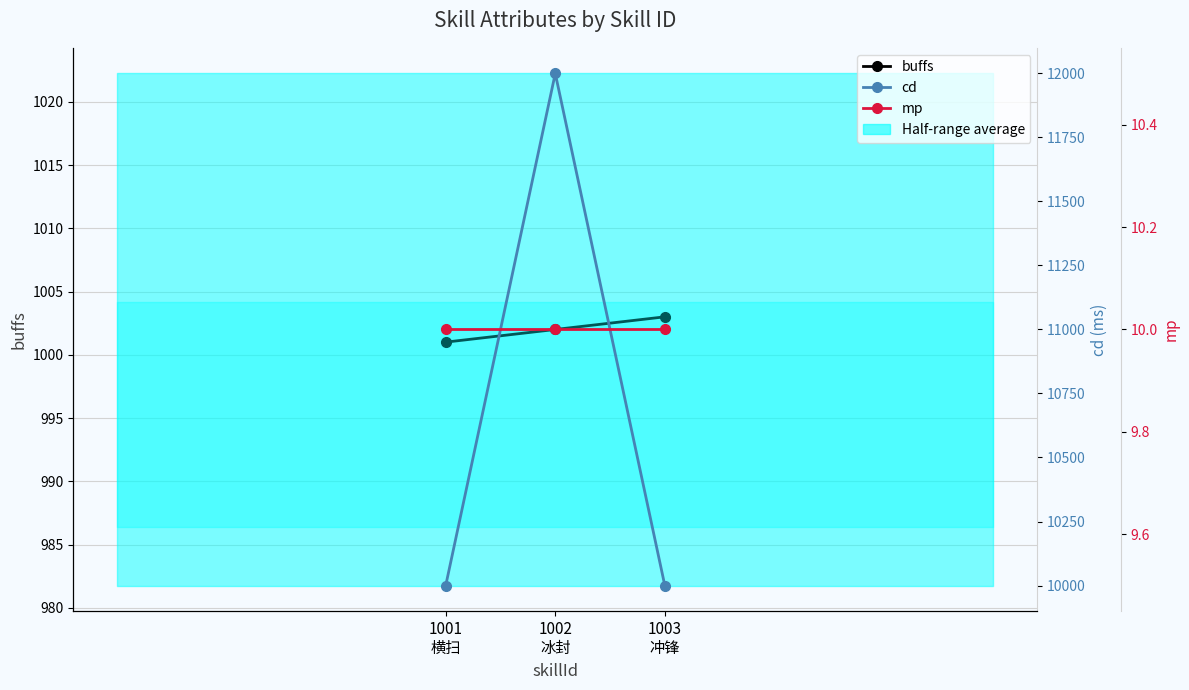

How many lines are shown in the chart?

3